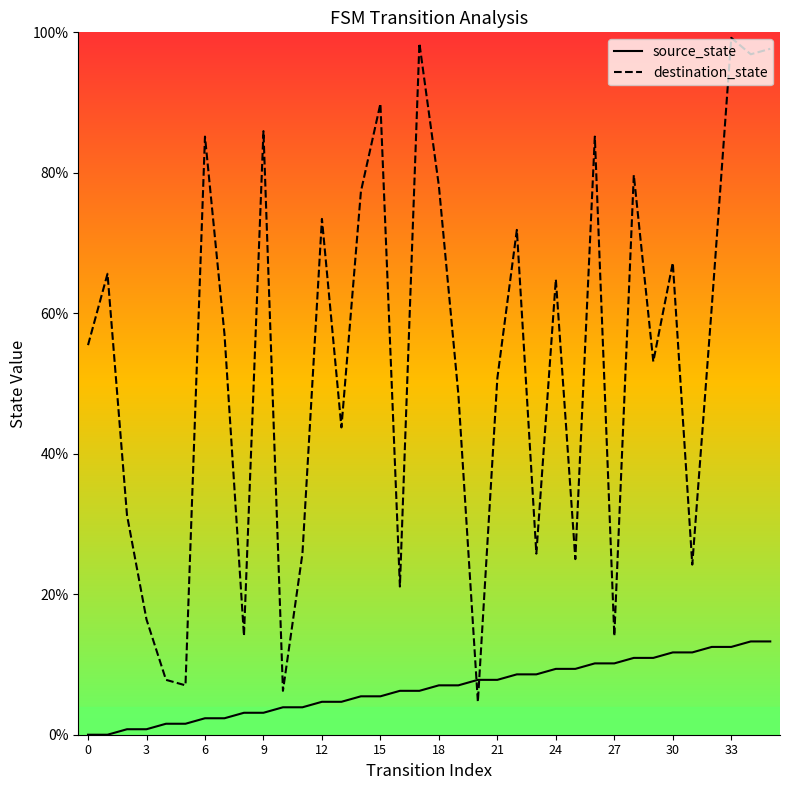

What is the maximum value for source_state?

13.3